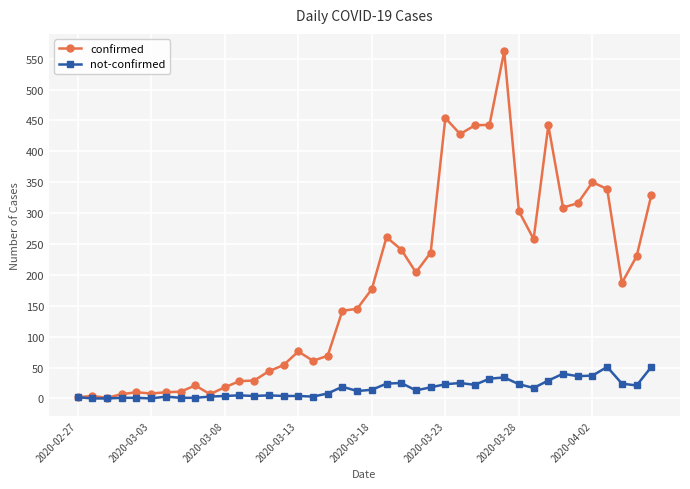

Rank the series by their average value, from highest to lowest.

confirmed, not-confirmed